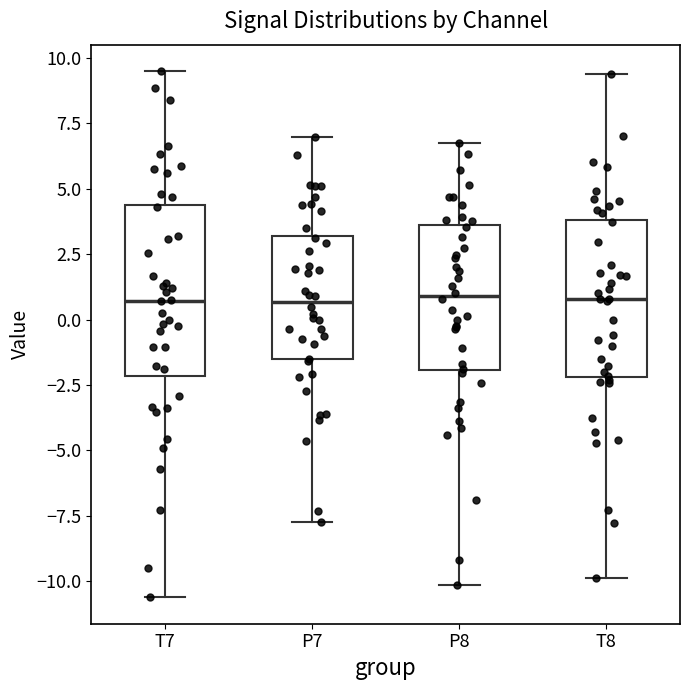

Reading left to right, transcribe this box plot: for each box, give where its median line is, the range the box spans, and where its two whiskers end, as read against the y-axis. The values are not printed on the chart, so give them approximately, as read against the axis.

T7: median 0.5, box -2.0 to 4.5, whiskers -10.5 to 9.5
P7: median 0.5, box -1.5 to 3.0, whiskers -8.0 to 7.0
P8: median 1.0, box -2.0 to 3.5, whiskers -10.0 to 6.5
T8: median 1.0, box -2.0 to 4.0, whiskers -10.0 to 9.5